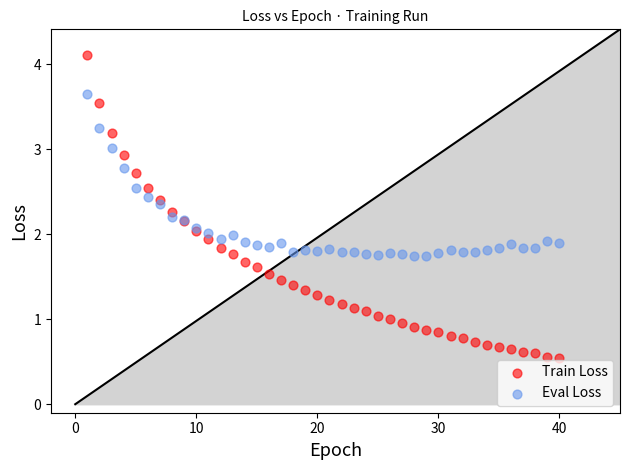

Which series reaches the minimum Y coordinate?

Train Loss